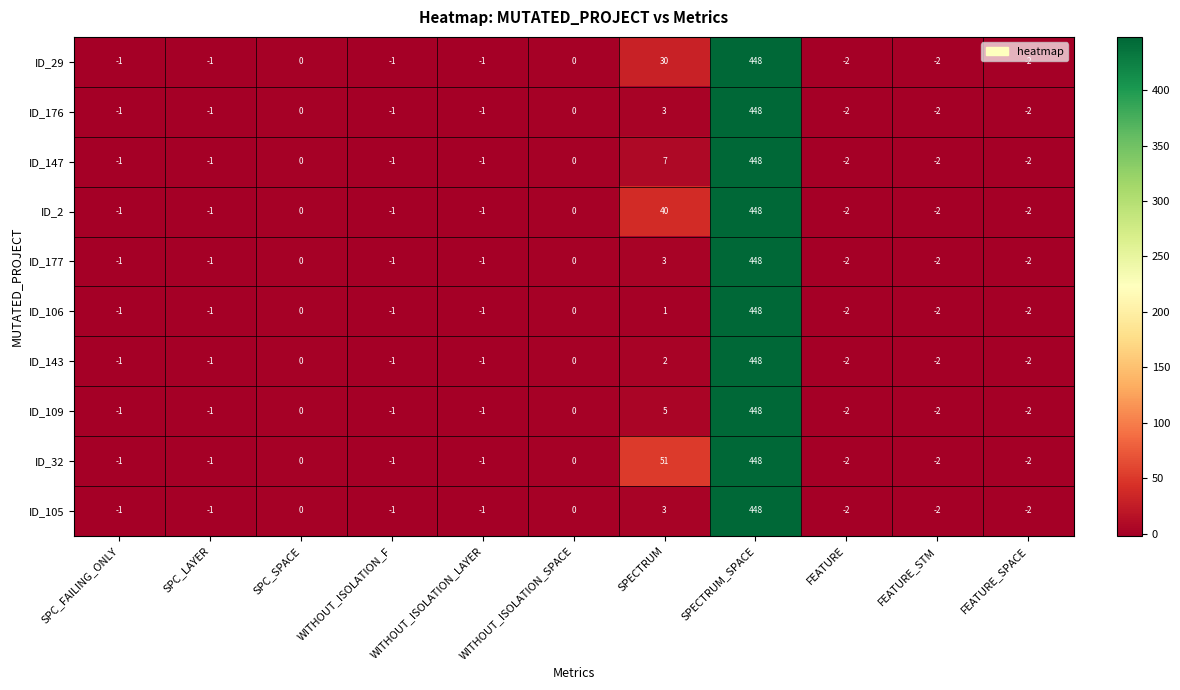

Which series has the largest total across all categories?

ID_32